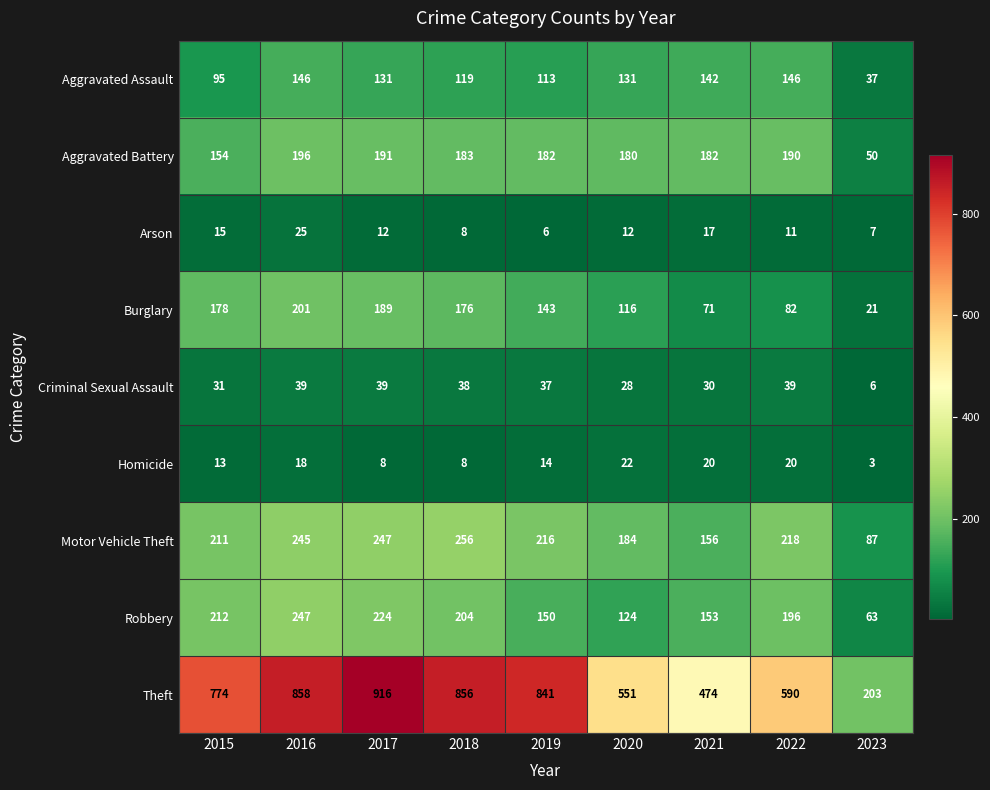

How many data points does each series have?

9